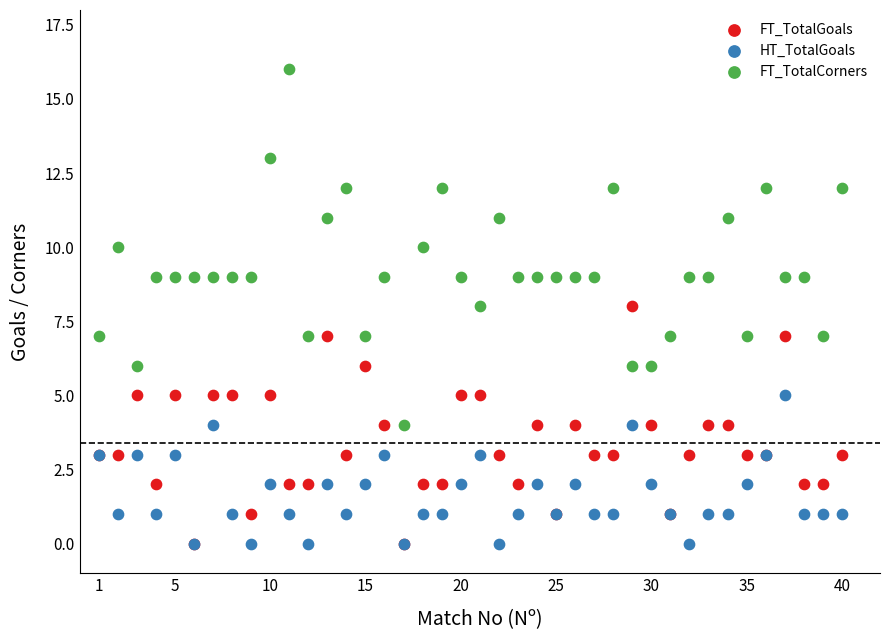

Which series has the widest spread of Y values?

FT_TotalCorners